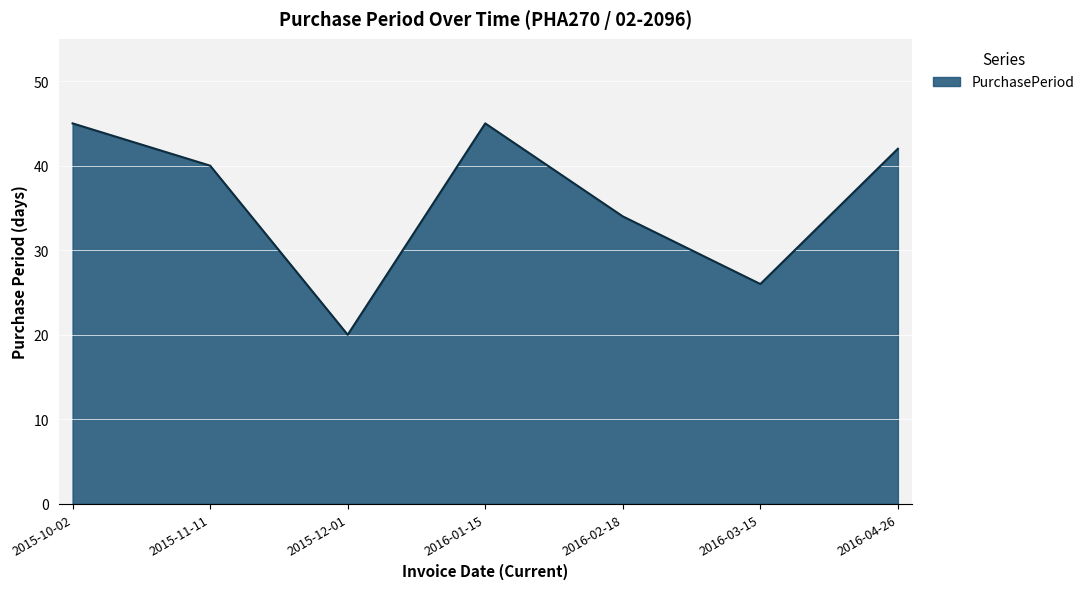

True or false: the data has more than 1 interior local peaks.

False